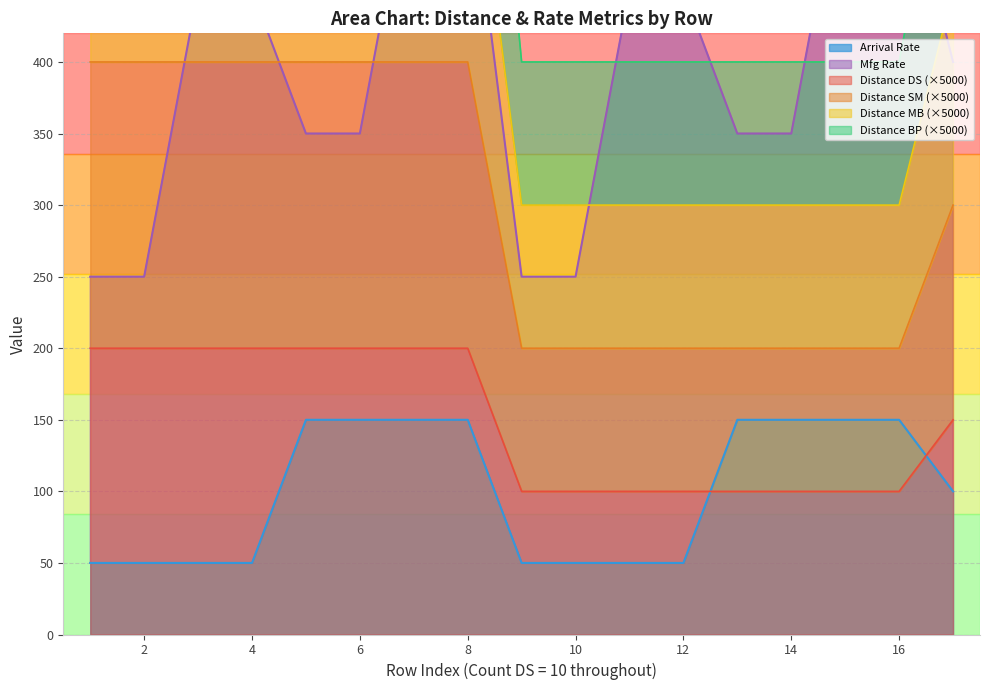

What is the lowest value of the Distance DS (×5000) series?

100